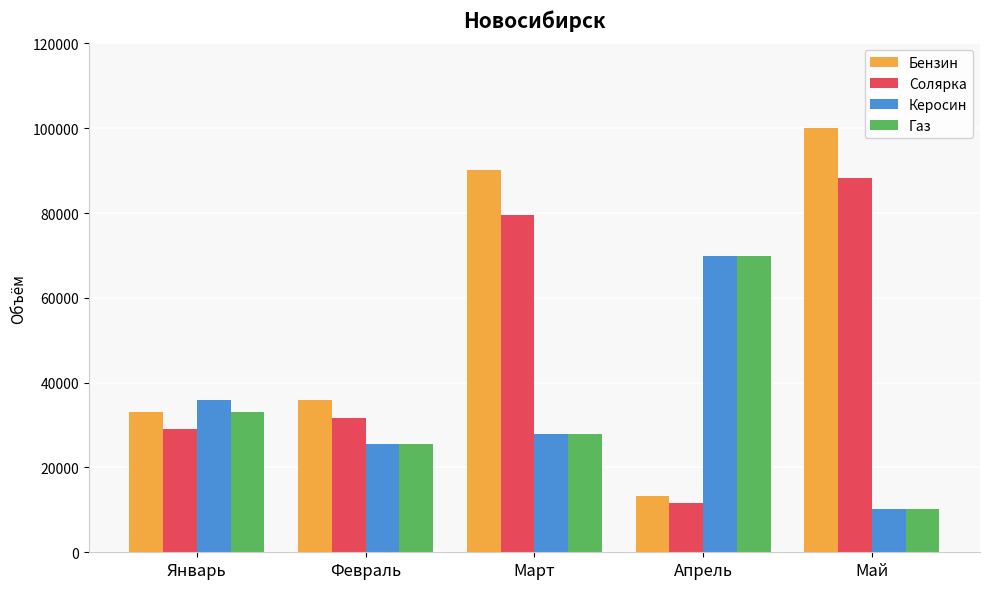

Count the number of data series in this chart.

4